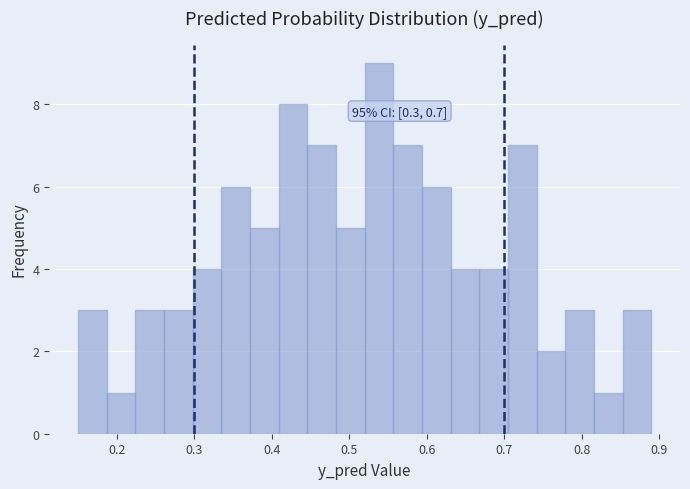

Around what value on the x-axis is the tallest bar? Give the approximate position of its centre, as read against the axis.

0.54